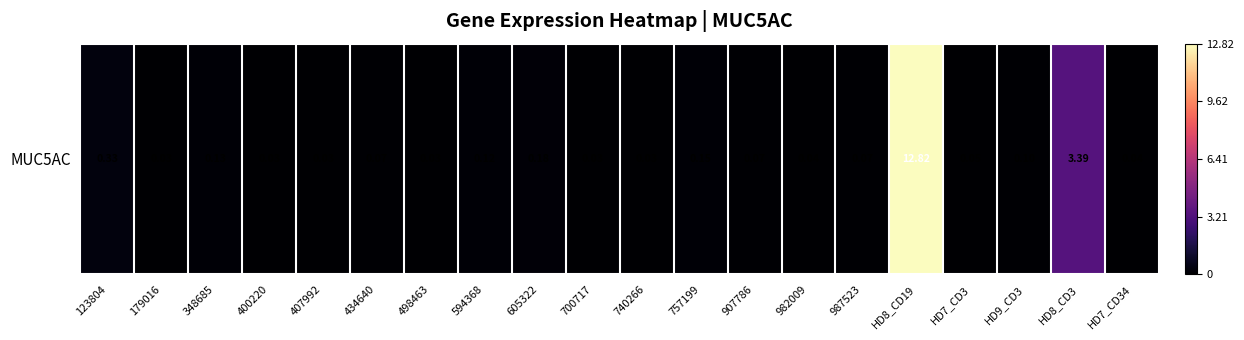

List the labels in order of value, smallest first.

179016, 400220, 407992, 498463, 700717, 740266, 982009, HD7_CD34, HD7_CD3, 434640, 907786, 987523, HD9_CD3, 594368, 348685, 757199, 605322, 123804, HD8_CD3, HD8_CD19